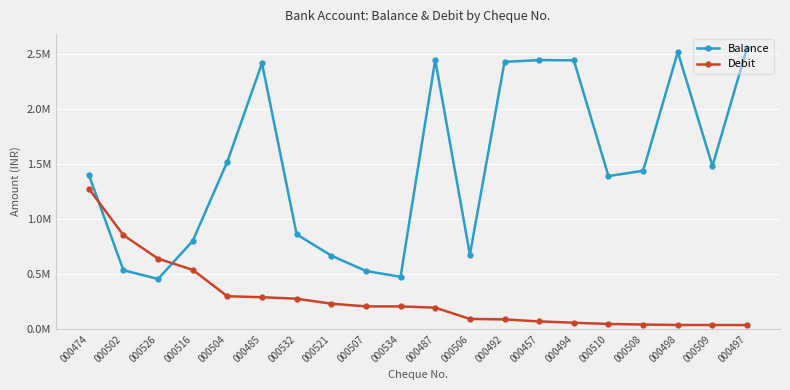

Is the value of Debit at 000507 greater than the value of Balance at 000509?

No